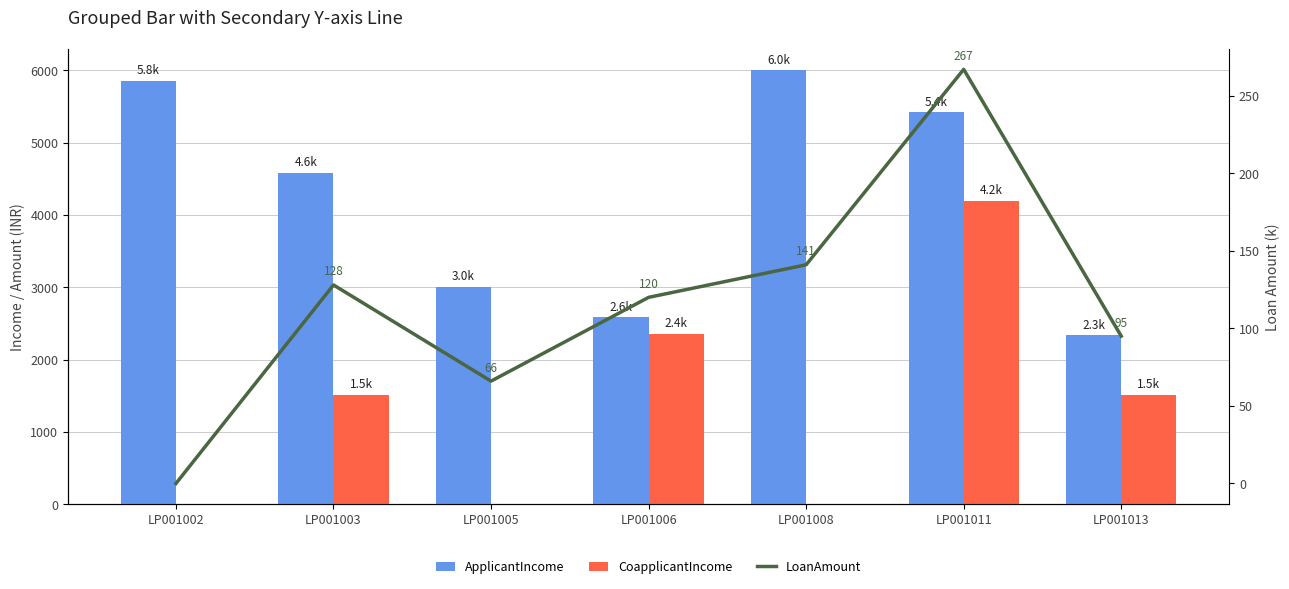

What is the average value of the LoanAmount series?

117